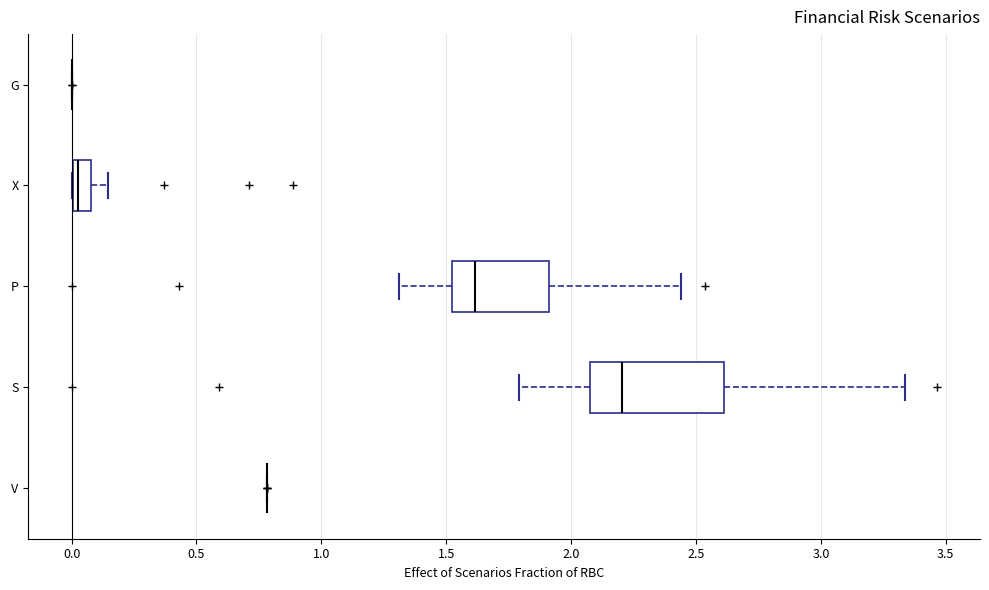

Comparing the boxes themselves (not the whiskers), which one is the widest?

S